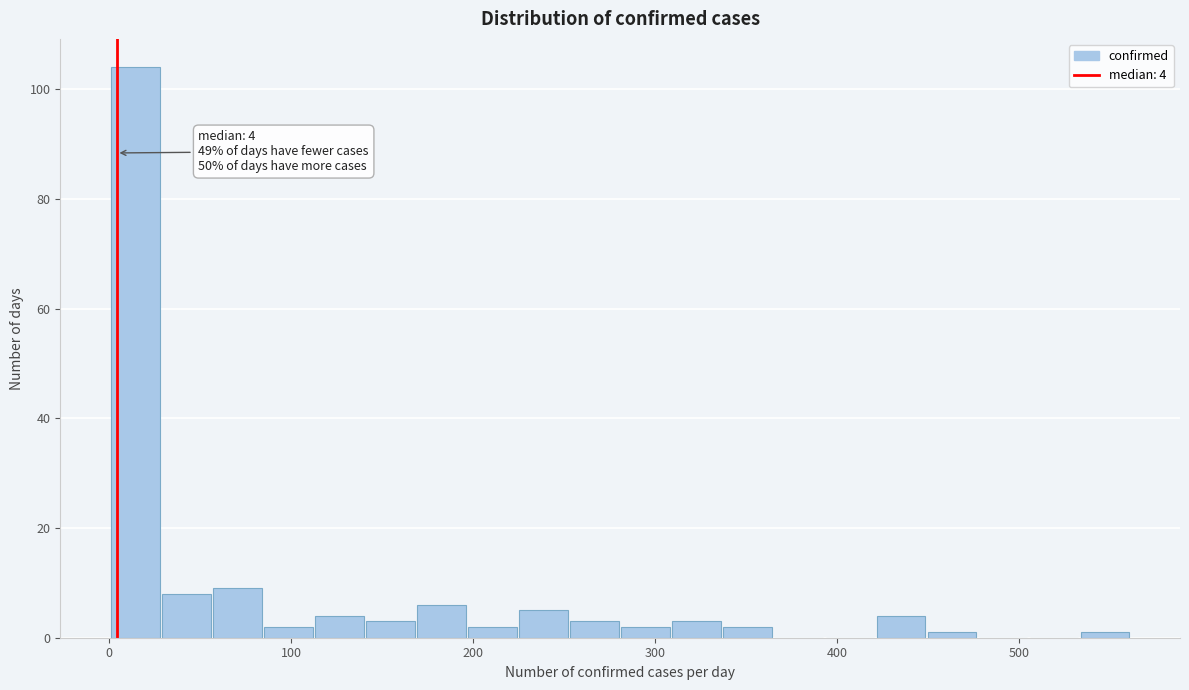

Around what value on the x-axis is the tallest bar? Give the approximate position of its centre, as read against the axis.

10